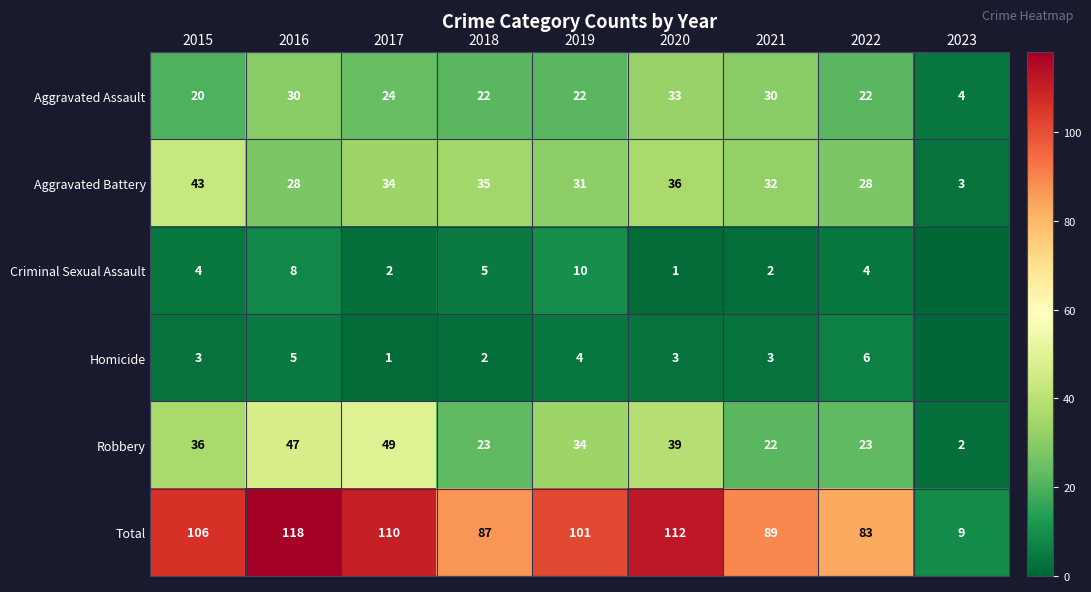

What is the difference between the second highest and minimum values in the Robbery series?

45